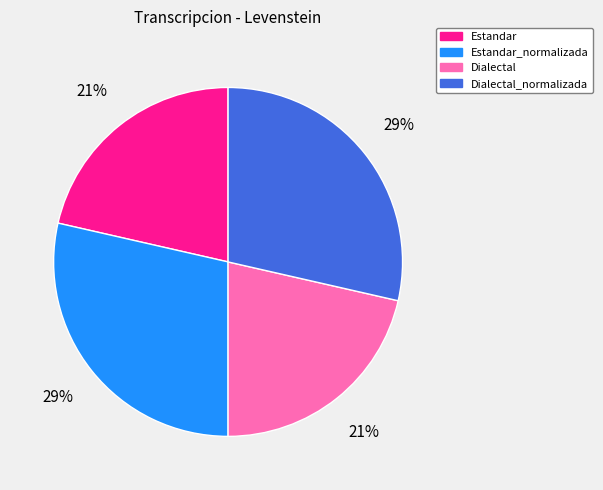

To the nearest percent, what percentage of the pie is Dialectal?

21%